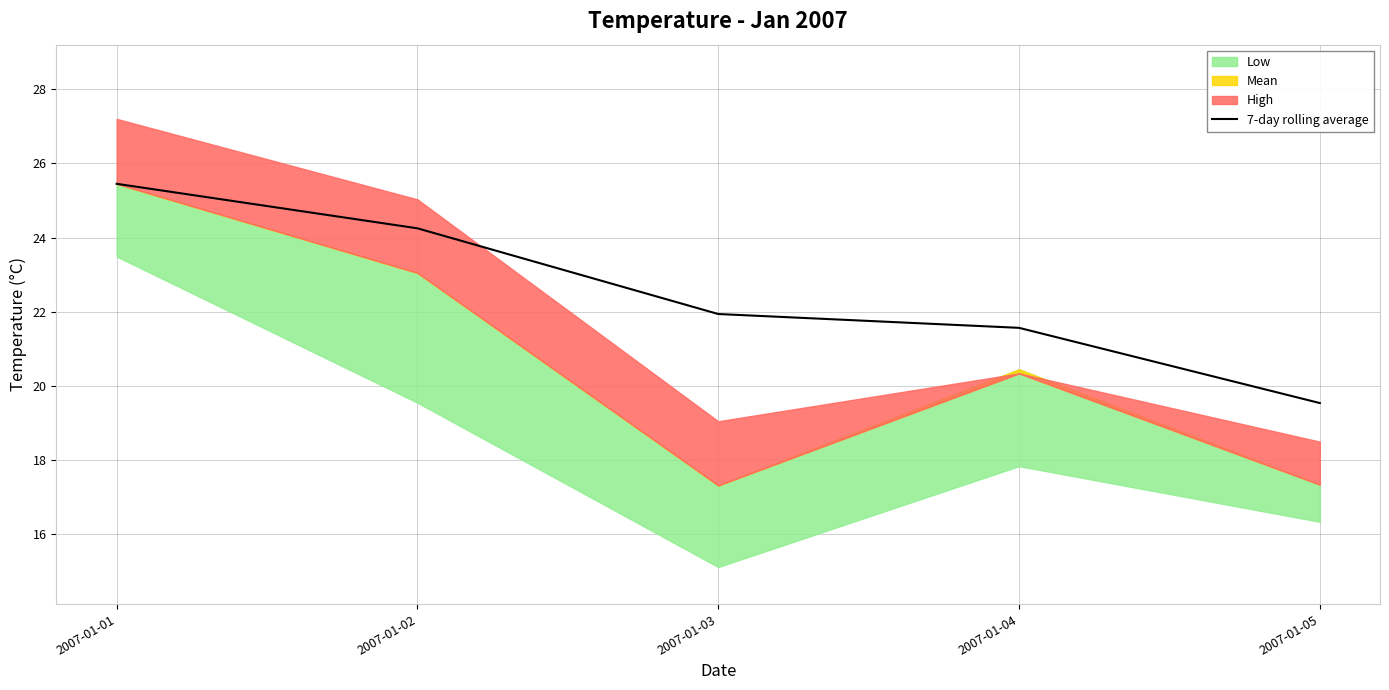

What is the value of the 4th point from the left?

21.6